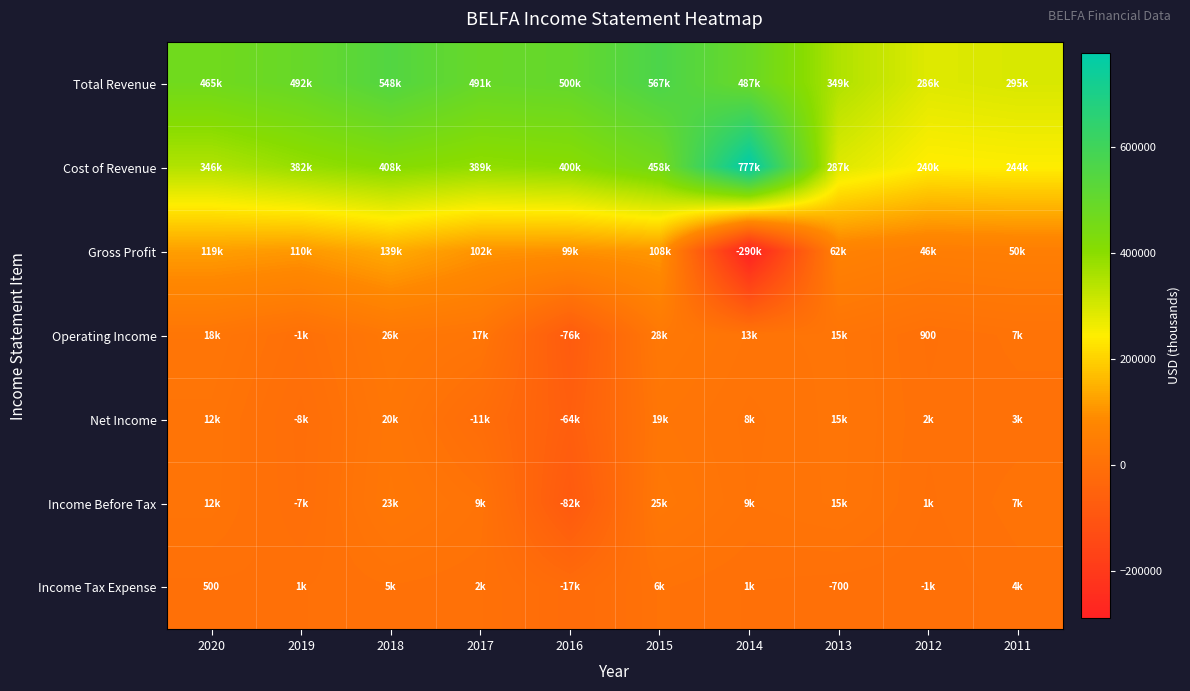

How many data points does each series have?

10